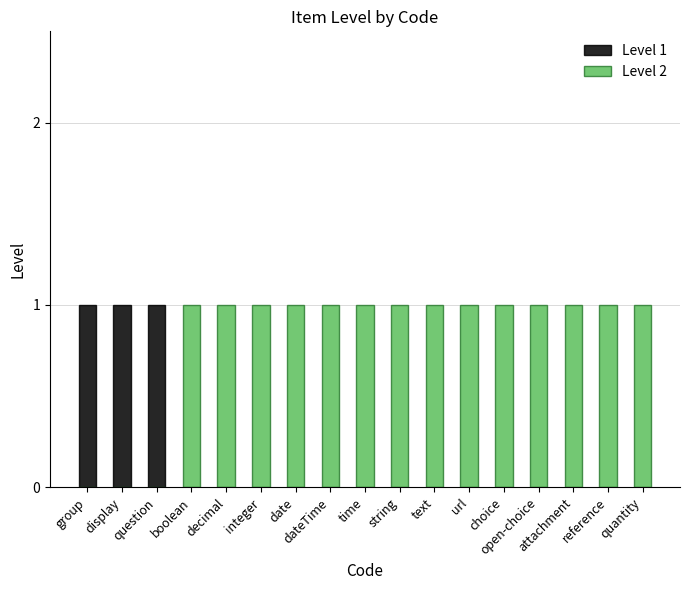

True or false: Level 1 has a value of 1 at display.

True